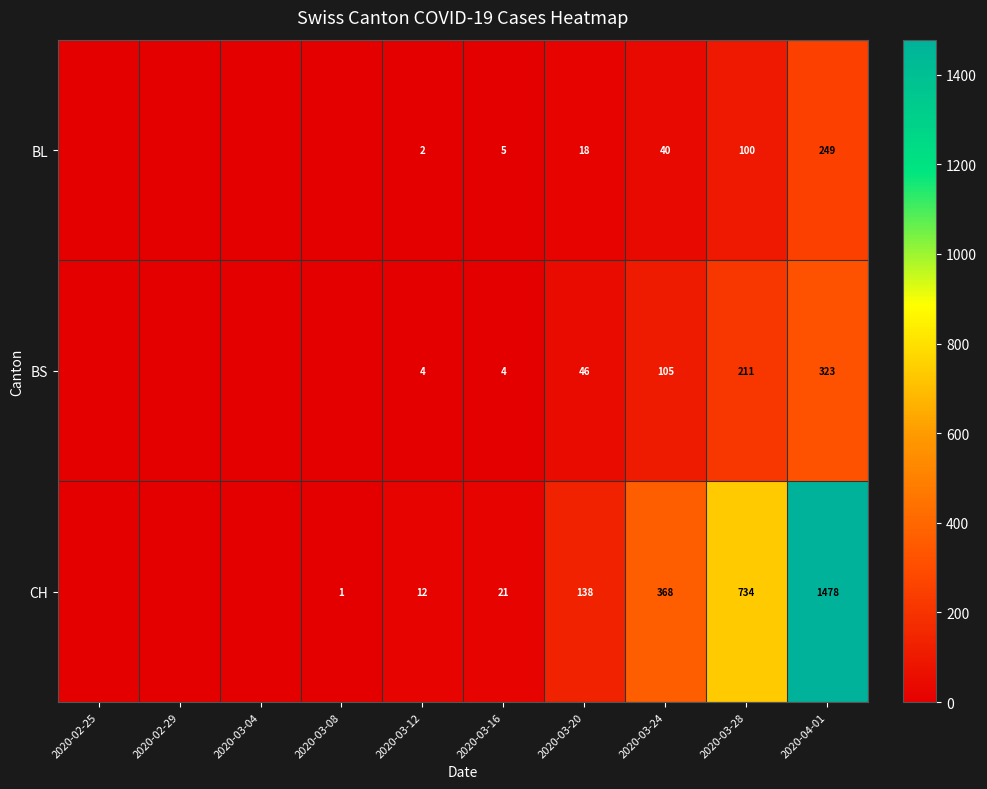

What is the spread (max minus min) of values at 2020-03-16?

17